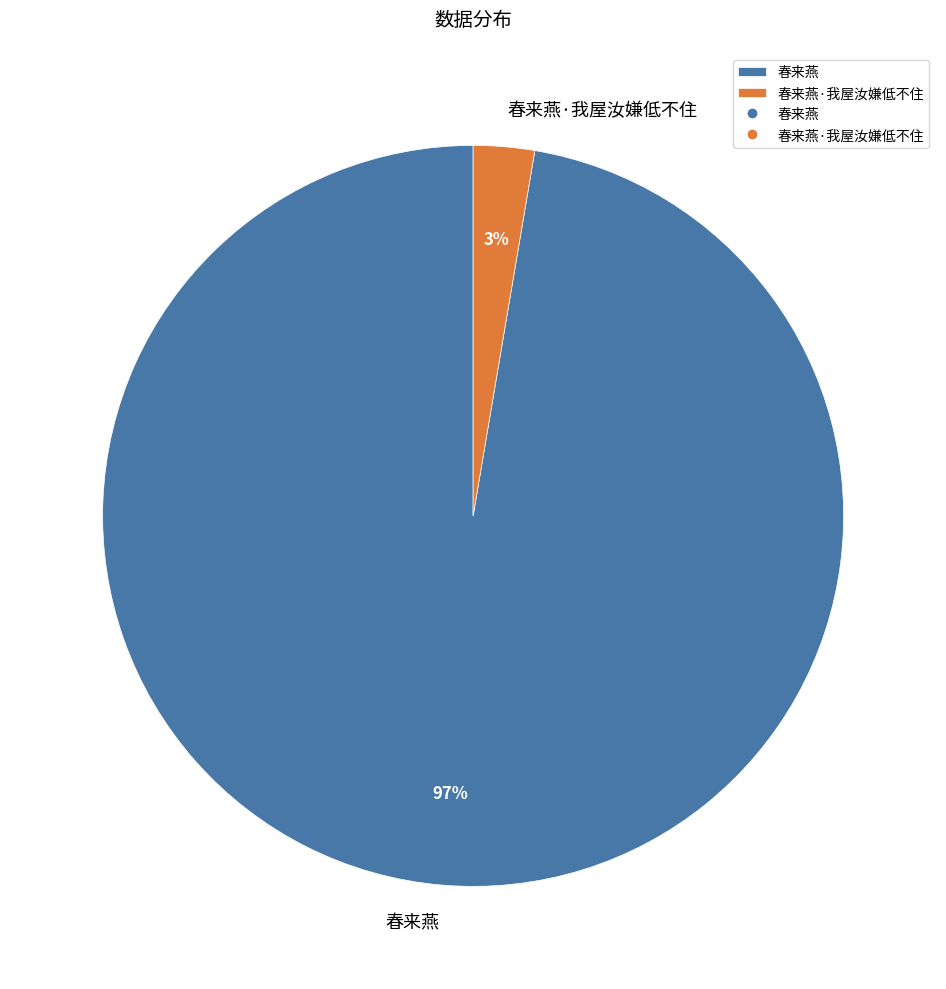

Is there any slice that represents more than half of the pie?

Yes